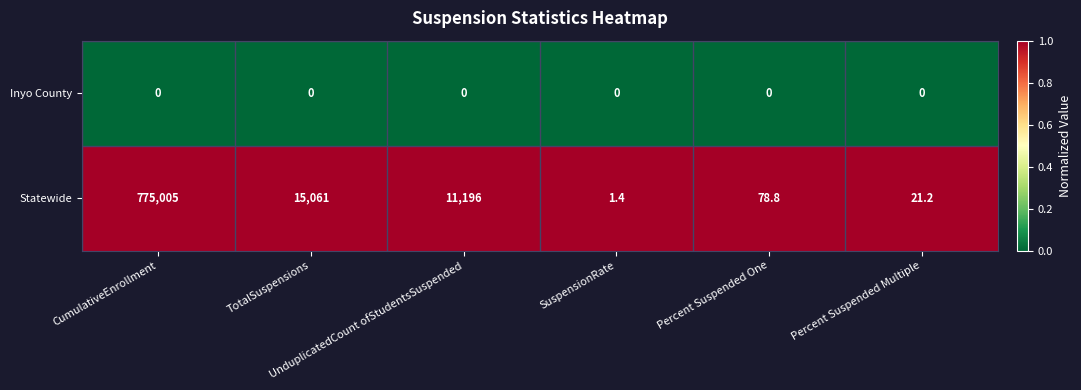

What is the difference between the maximum and minimum values in the Statewide series?

775003.6